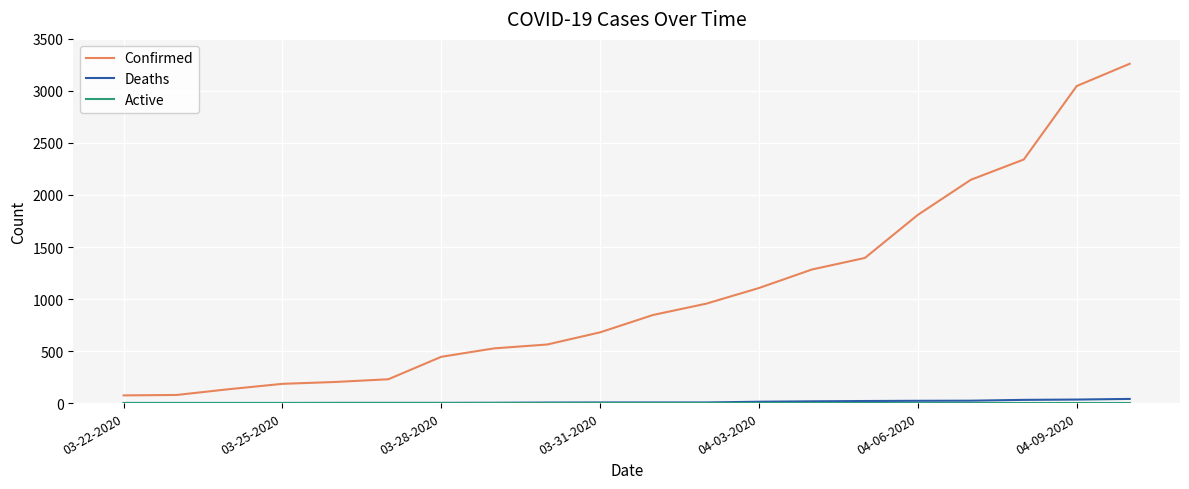

What is the maximum value shown in the chart?

3261